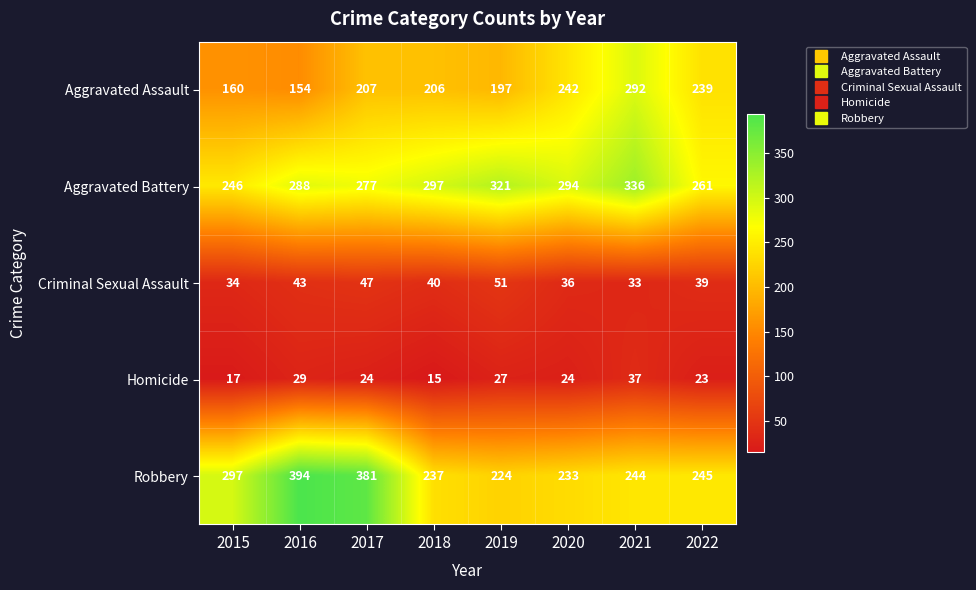

Rank the series by their maximum value, from lowest to highest.

Homicide, Criminal Sexual Assault, Aggravated Assault, Aggravated Battery, Robbery